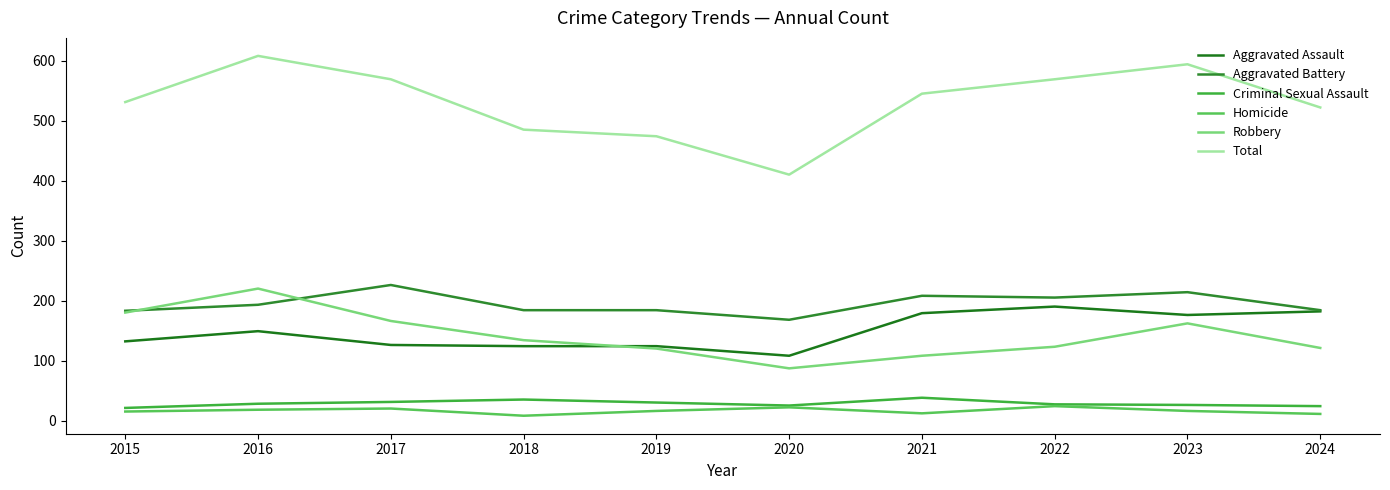

How many values in the Aggravated Assault series are below 149?

5